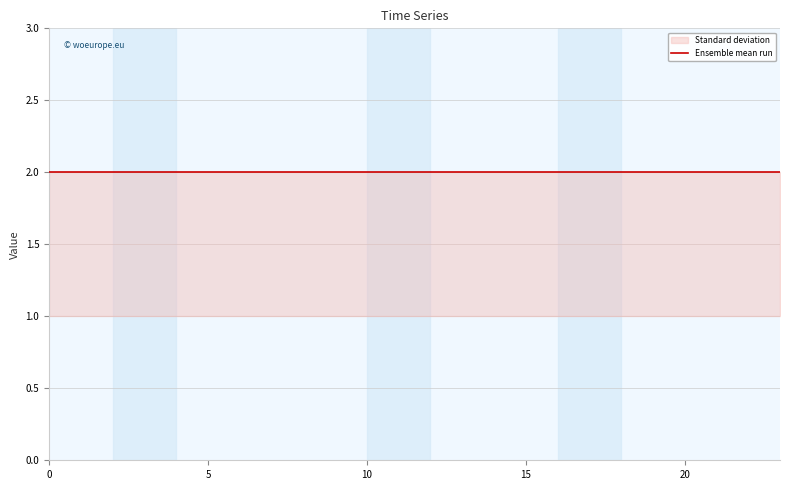

Reading left to right, transcribe all the data shown in this chart.

0: 0=2	1=2	2=2	3=2	4=2	5=2	6=2	7=2	8=2	9=2	10=2	11=2	12=2	13=2	14=2	15=2	16=2	17=2	18=2	19=2	20=2	21=2	22=2	23=2
1: 0=2	1=2	2=2	3=2	4=2	5=2	6=2	7=2	8=2	9=2	10=2	11=2	12=2	13=2	14=2	15=2	16=2	17=2	18=2	19=2	20=2	21=2	22=2	23=2
3: 0=1	1=1	2=1	3=1	4=1	5=1	6=1	7=1	8=1	9=1	10=1	11=1	12=1	13=1	14=1	15=1	16=1	17=1	18=1	19=1	20=1	21=1	22=1	23=1
4: 0=1	1=1	2=1	3=1	4=1	5=1	6=1	7=1	8=1	9=1	10=1	11=1	12=1	13=1	14=1	15=1	16=1	17=1	18=1	19=1	20=1	21=1	22=1	23=1
5: 0=1	1=1	2=1	3=1	4=1	5=1	6=1	7=1	8=1	9=1	10=1	11=1	12=1	13=1	14=1	15=1	16=1	17=1	18=1	19=1	20=1	21=1	22=1	23=1
6: 0=2	1=2	2=2	3=2	4=2	5=2	6=2	7=2	8=2	9=2	10=2	11=2	12=2	13=2	14=2	15=2	16=2	17=2	18=2	19=2	20=2	21=2	22=2	23=2